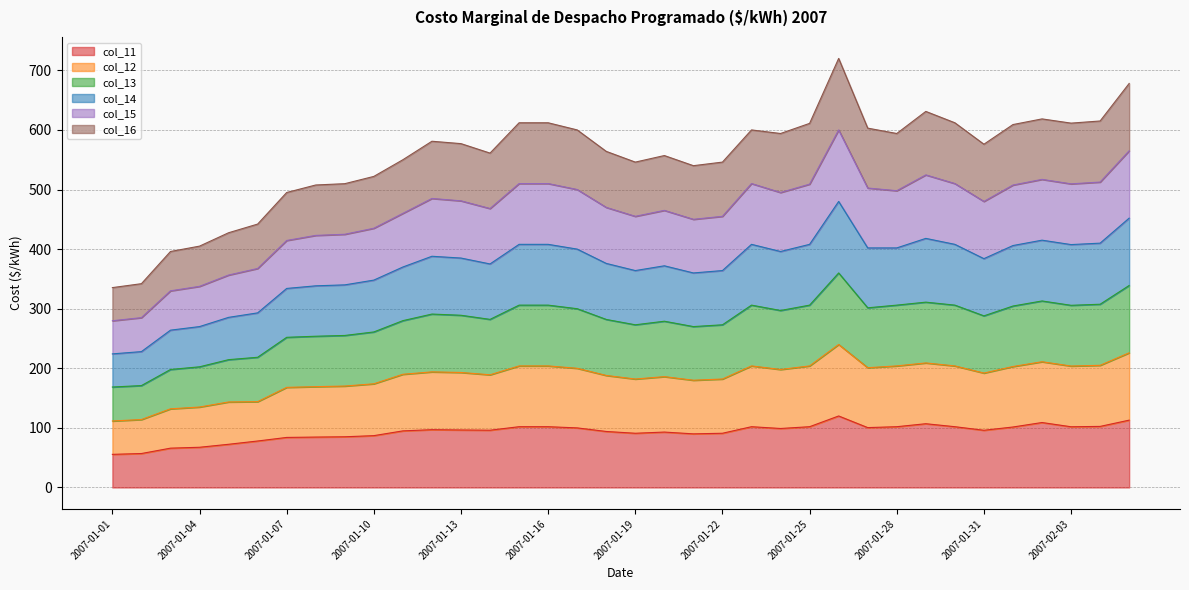

What is the highest value of the col_11 series?

120.0